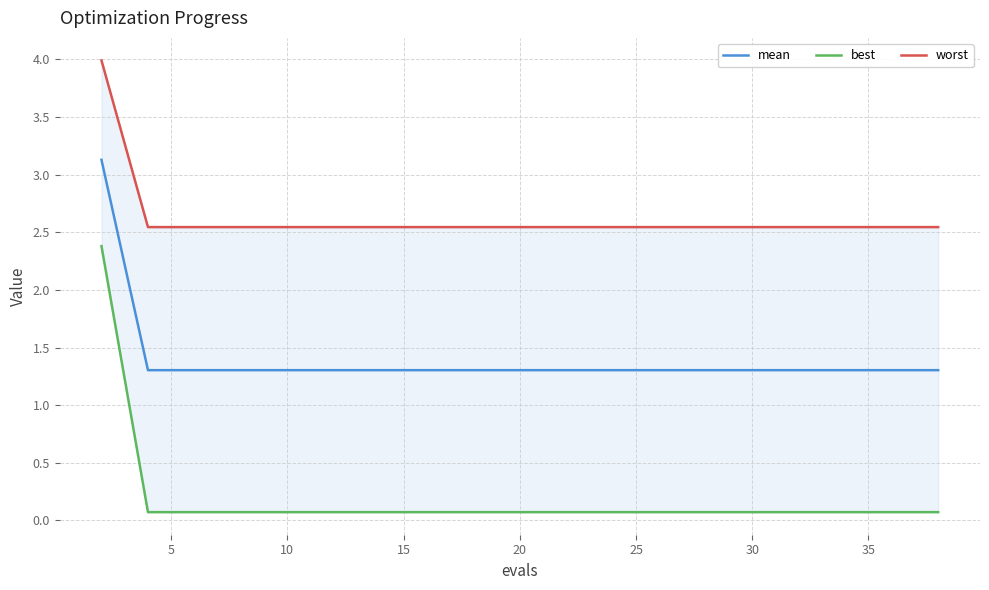

What is the lowest value of the mean series?

1.3